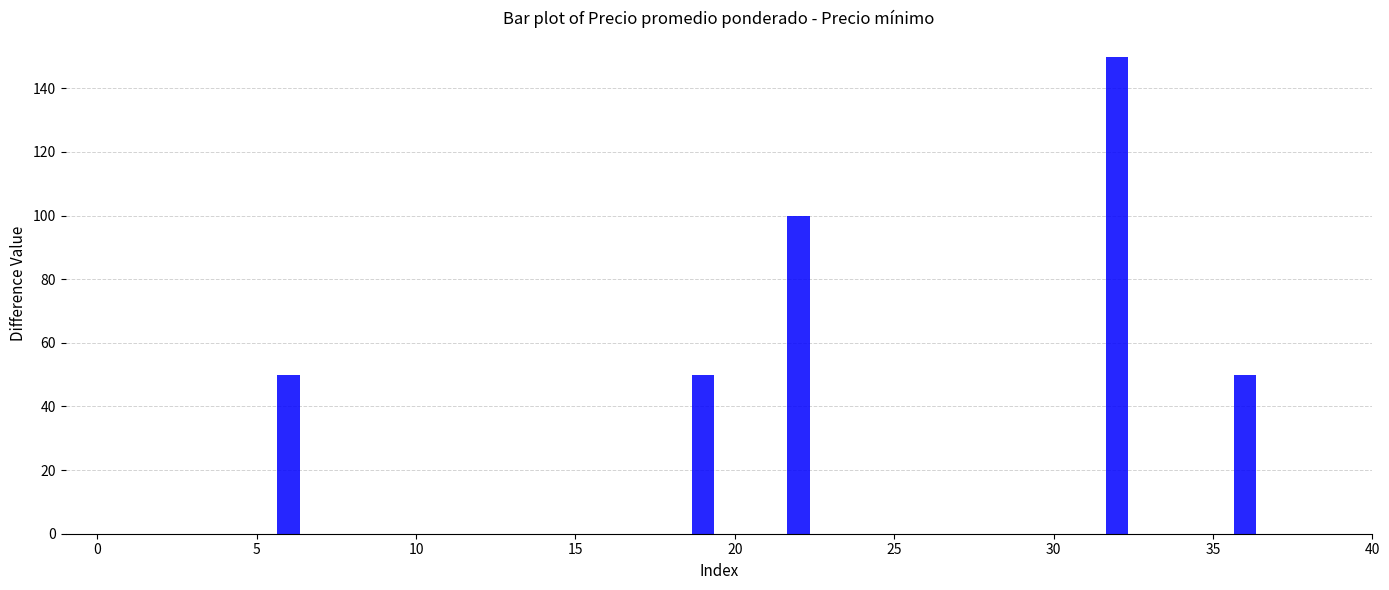

What is the maximum value shown in the chart?

150